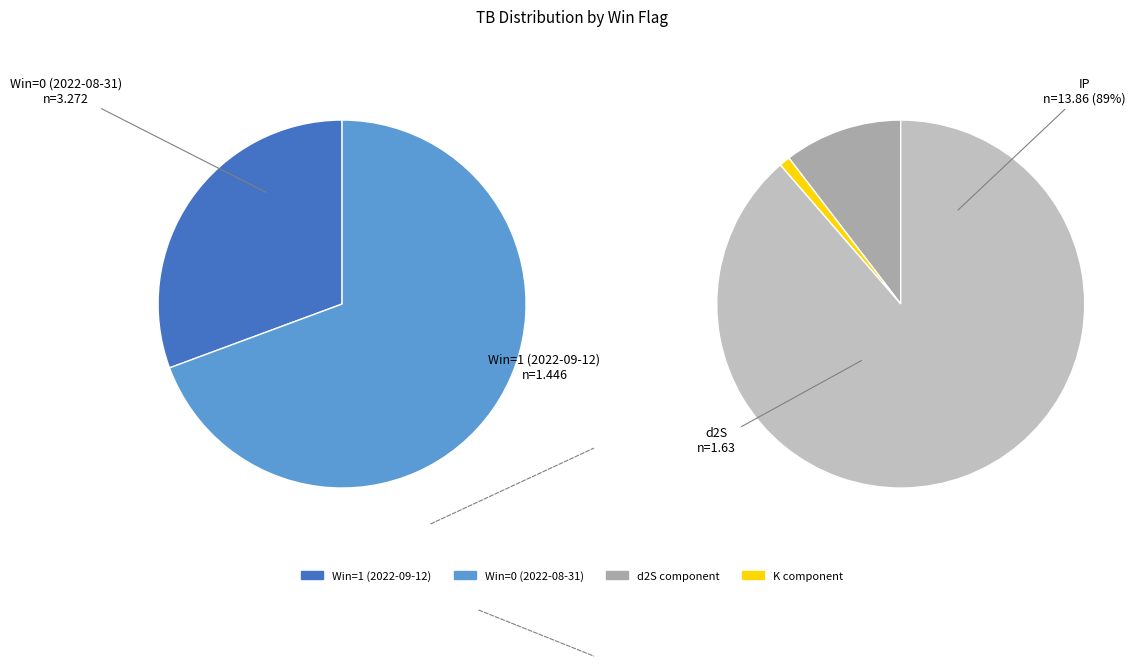

To the nearest percent, what is the difference between the Win=1 (2022-09-12) and Win=0 (2022-08-31) slice percentages?

39%